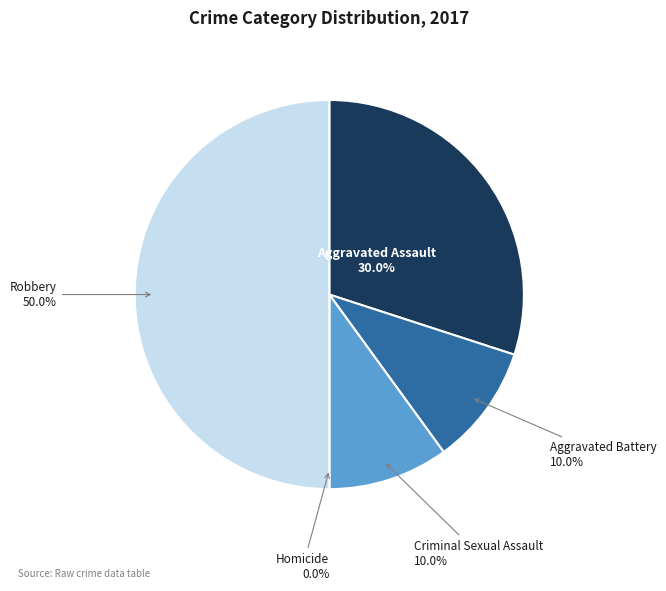

To the nearest percent, what percentage of the pie is Criminal Sexual Assault?

10%